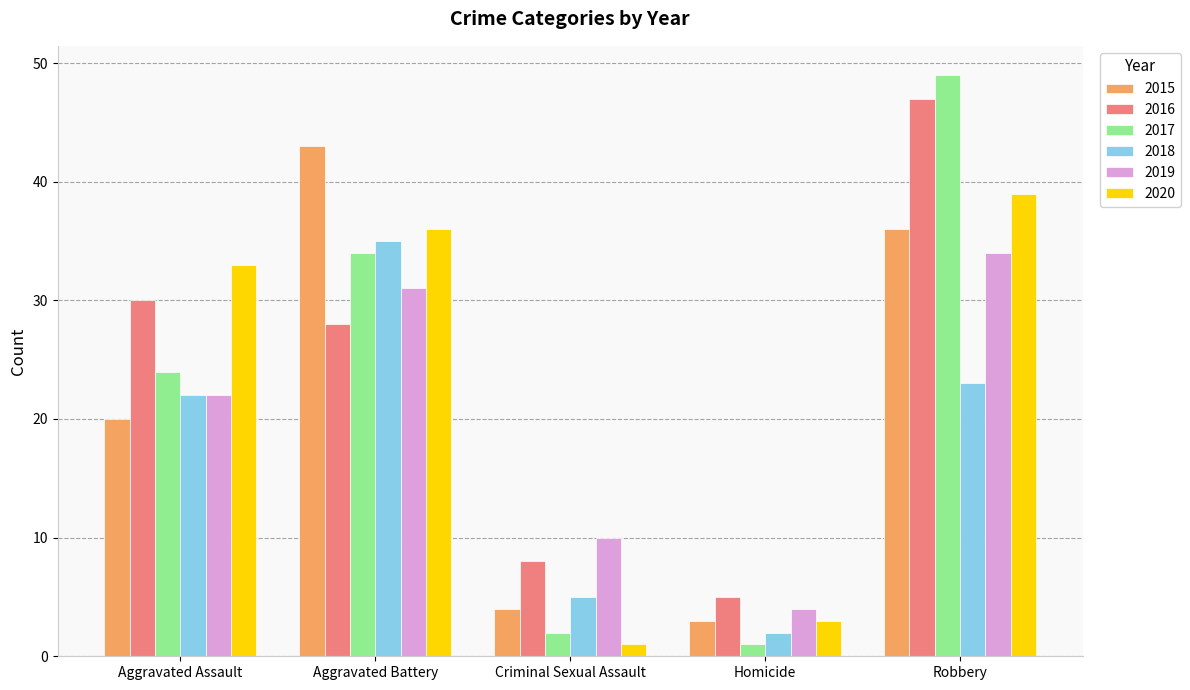

Reading right to left, list all the values displayed in this chart.

2015: 36	3	4	43	20
2016: 47	5	8	28	30
2017: 49	1	2	34	24
2018: 23	2	5	35	22
2019: 34	4	10	31	22
2020: 39	3	1	36	33